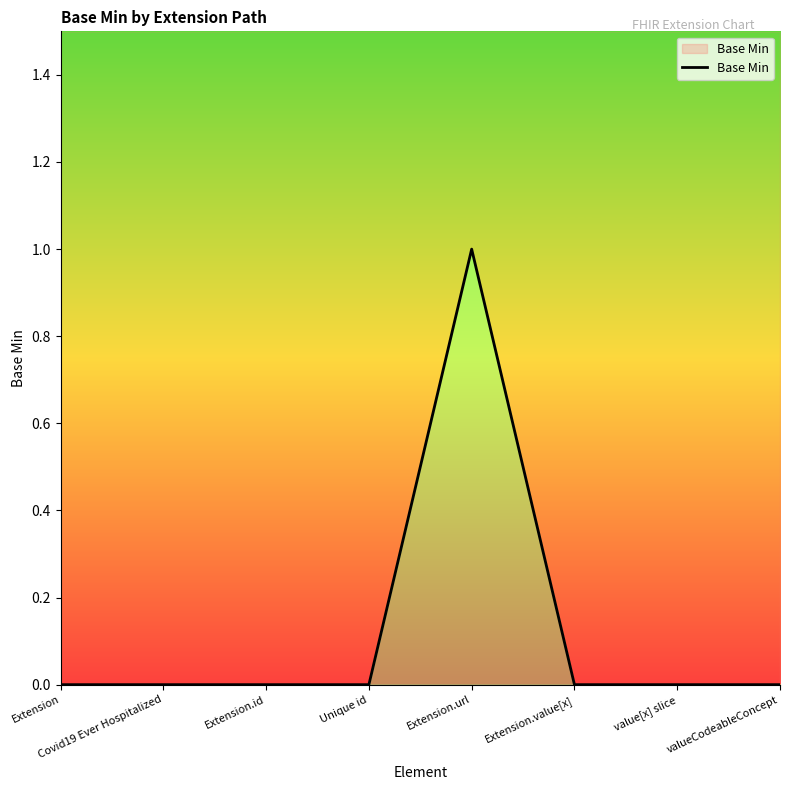

What is the sum of the values at Extension.url and Covid19 Ever Hospitalized?

1